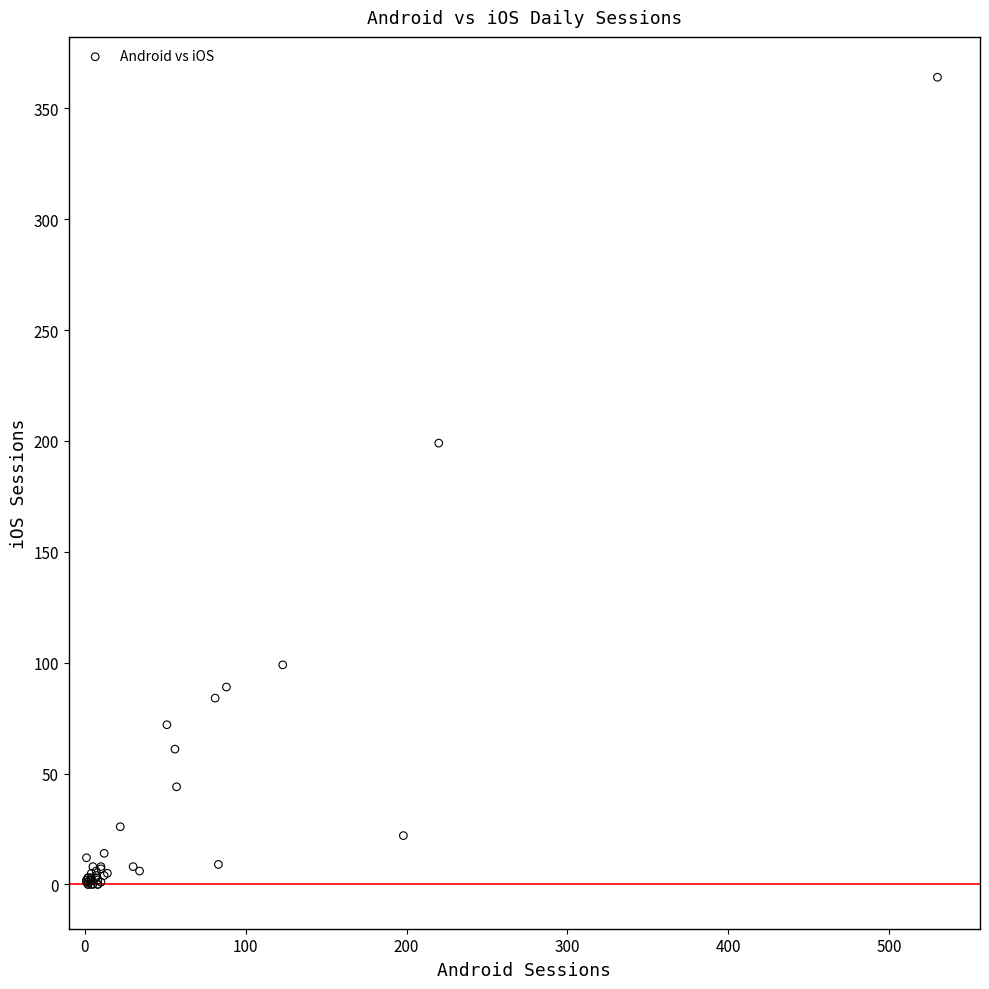

What Y value in the scatter plot is closest to 182?

199